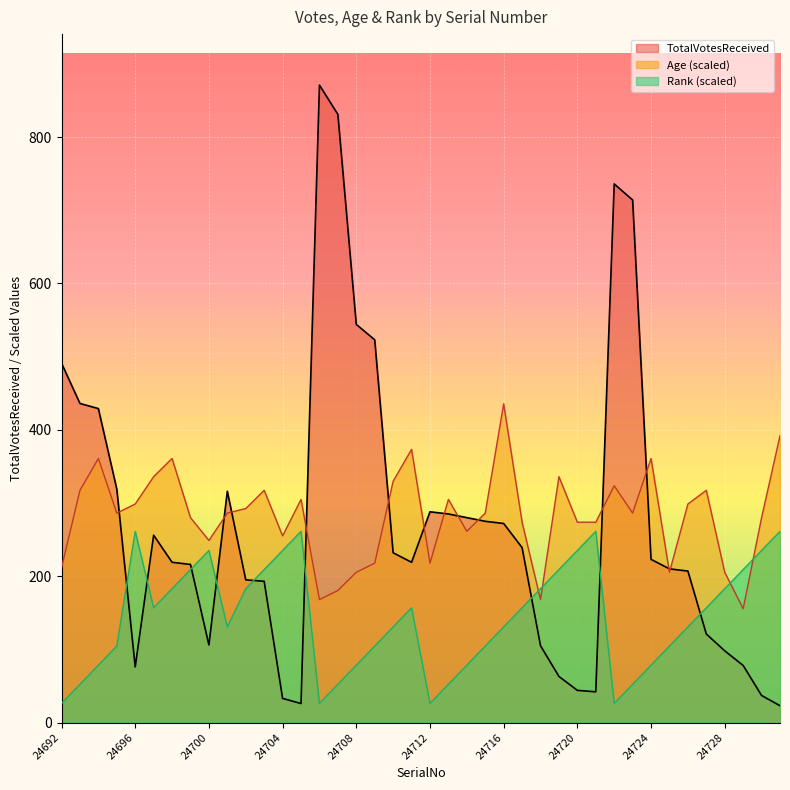

The value of Age at 24714 is 261.3. True or false?

True